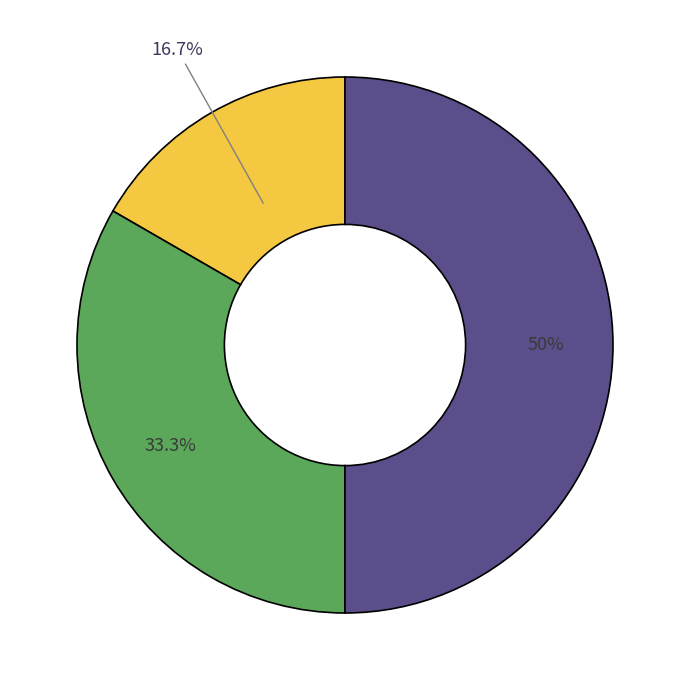

How many slices are in this pie chart?

3